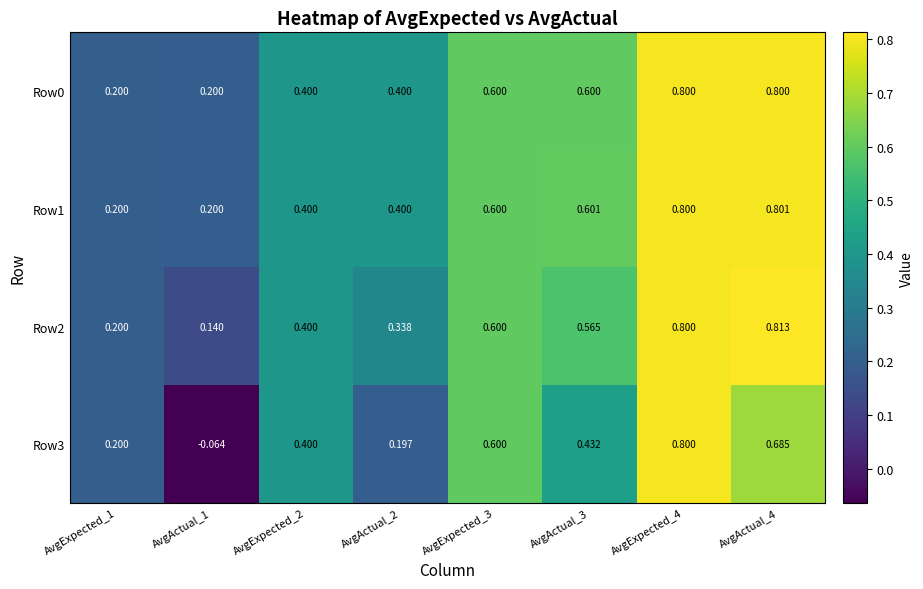

Reading right to left, what are all the values shown in this chart?

Row0: AvgActual_4=0.8	AvgExpected_4=0.8	AvgActual_3=0.6	AvgExpected_3=0.6	AvgActual_2=0.4	AvgExpected_2=0.4	AvgActual_1=0.2	AvgExpected_1=0.2
Row1: AvgActual_4=0.8	AvgExpected_4=0.8	AvgActual_3=0.6	AvgExpected_3=0.6	AvgActual_2=0.4	AvgExpected_2=0.4	AvgActual_1=0.2	AvgExpected_1=0.2
Row2: AvgActual_4=0.8	AvgExpected_4=0.8	AvgActual_3=0.6	AvgExpected_3=0.6	AvgActual_2=0.3	AvgExpected_2=0.4	AvgActual_1=0.1	AvgExpected_1=0.2
Row3: AvgActual_4=0.7	AvgExpected_4=0.8	AvgActual_3=0.4	AvgExpected_3=0.6	AvgActual_2=0.2	AvgExpected_2=0.4	AvgActual_1=-0.1	AvgExpected_1=0.2